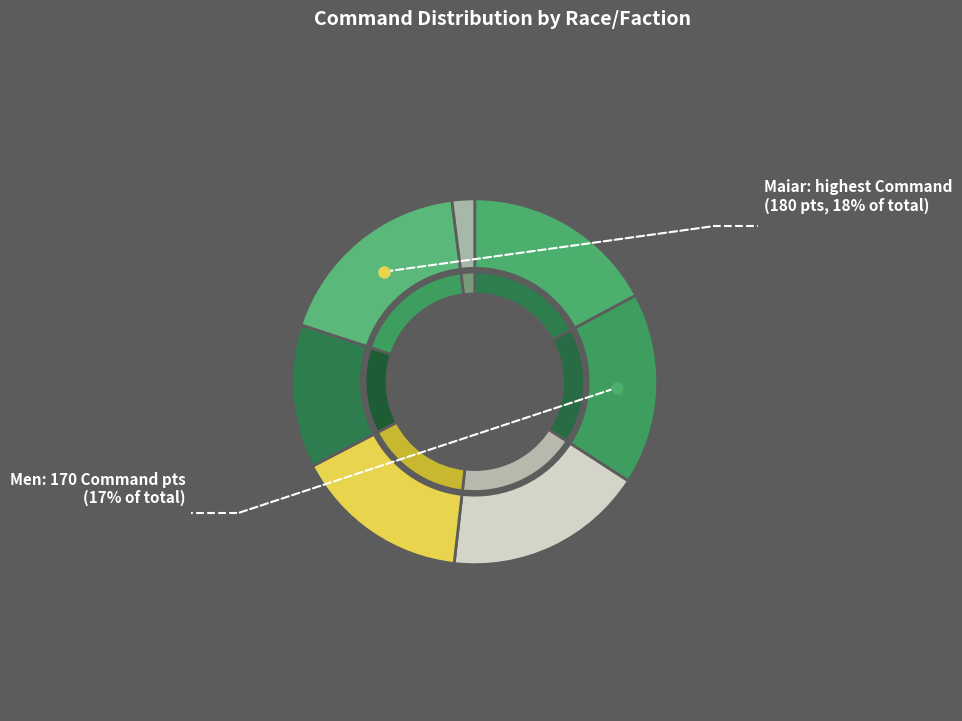

Count the number of slices in the pie.

7